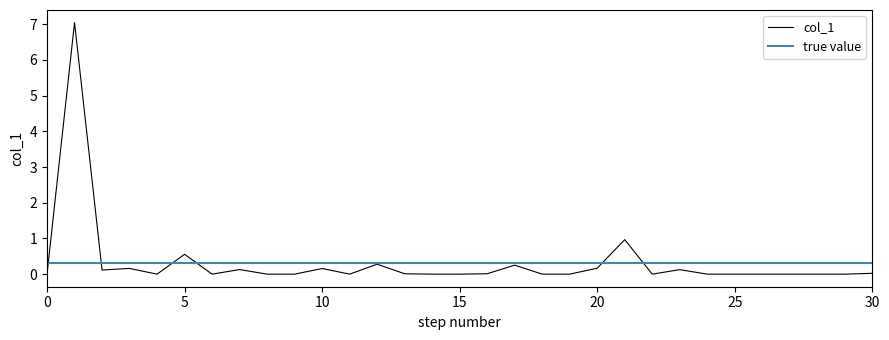

Which has a higher value, 8 or 9?

8